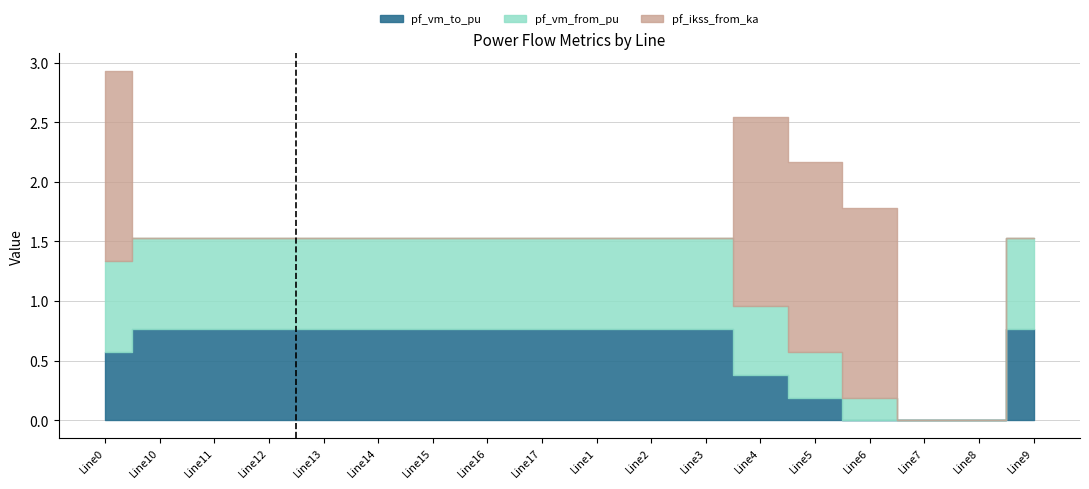

What is the difference between the maximum and second lowest values in the pf_ikss_from_ka series?

1.6